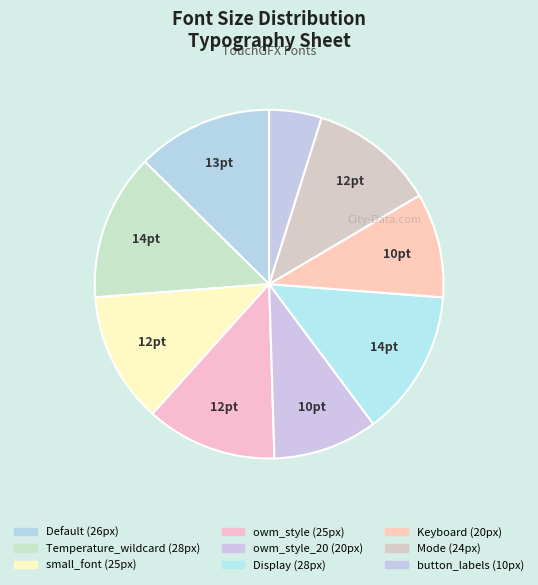

Count the number of slices in the pie.

9